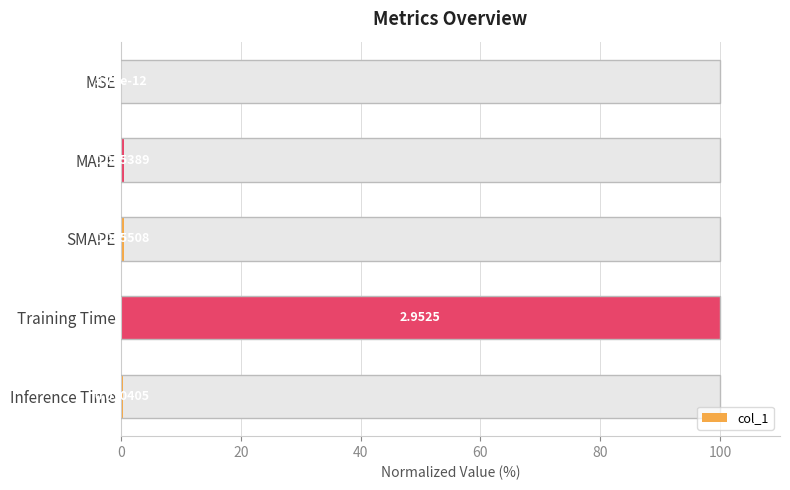

The chart shows a value of 100.0 at Training Time. True or false?

True